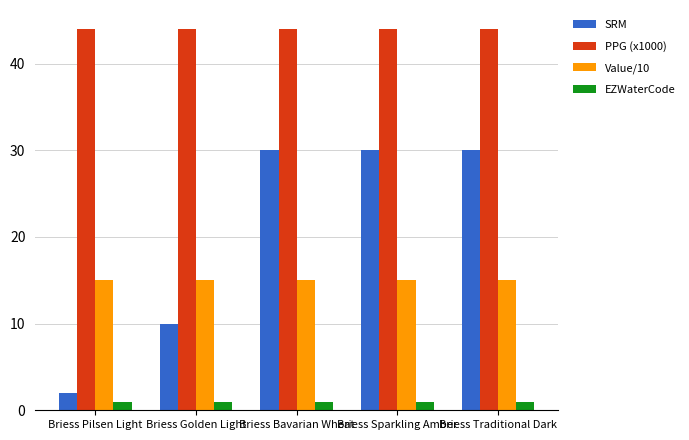

At how many categories does at least one series exceed 23?

5